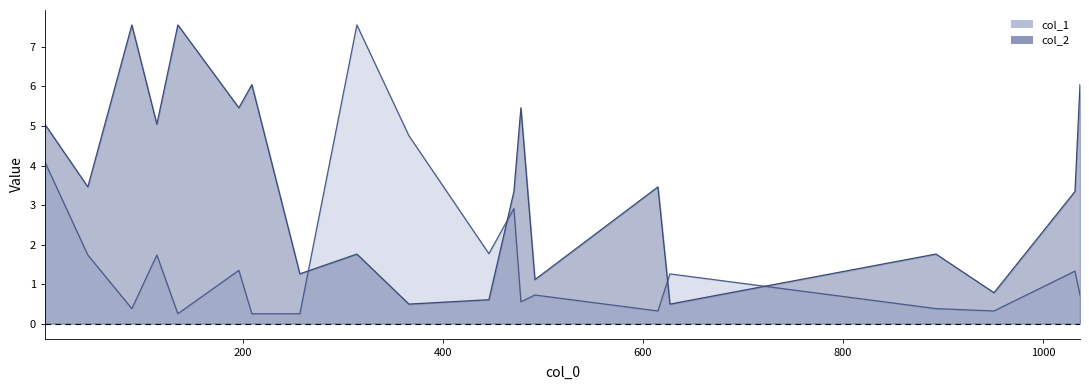

In col_2, how many points are higher than both neighbors (excluding endpoints)?

7